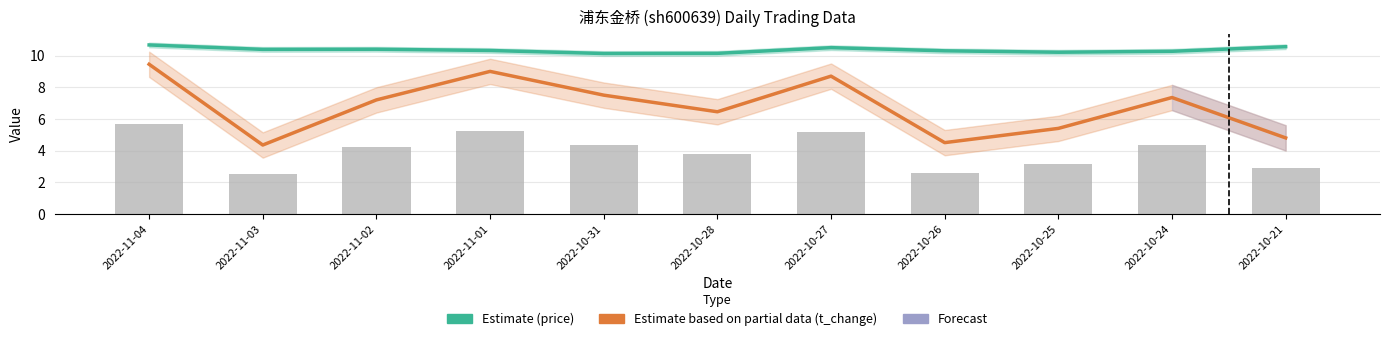

Is the value of price (Estimate) at 2022-10-26 greater than the value of t_volume (×1000) at 2022-10-27?

Yes